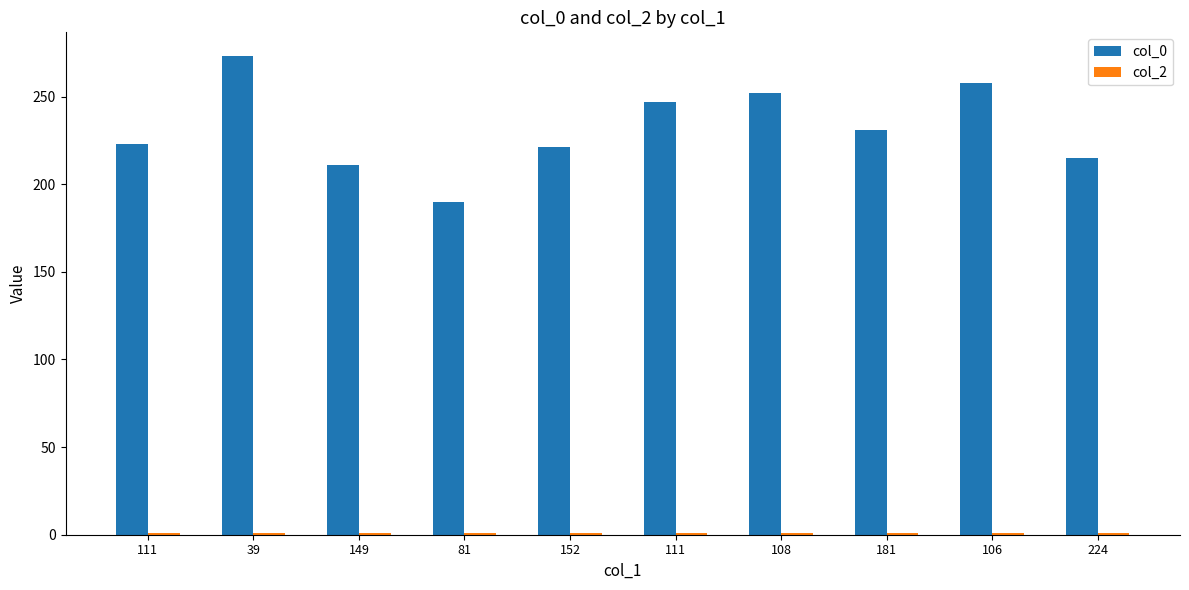

Is it true that col_2 equals 0 at 149?

False